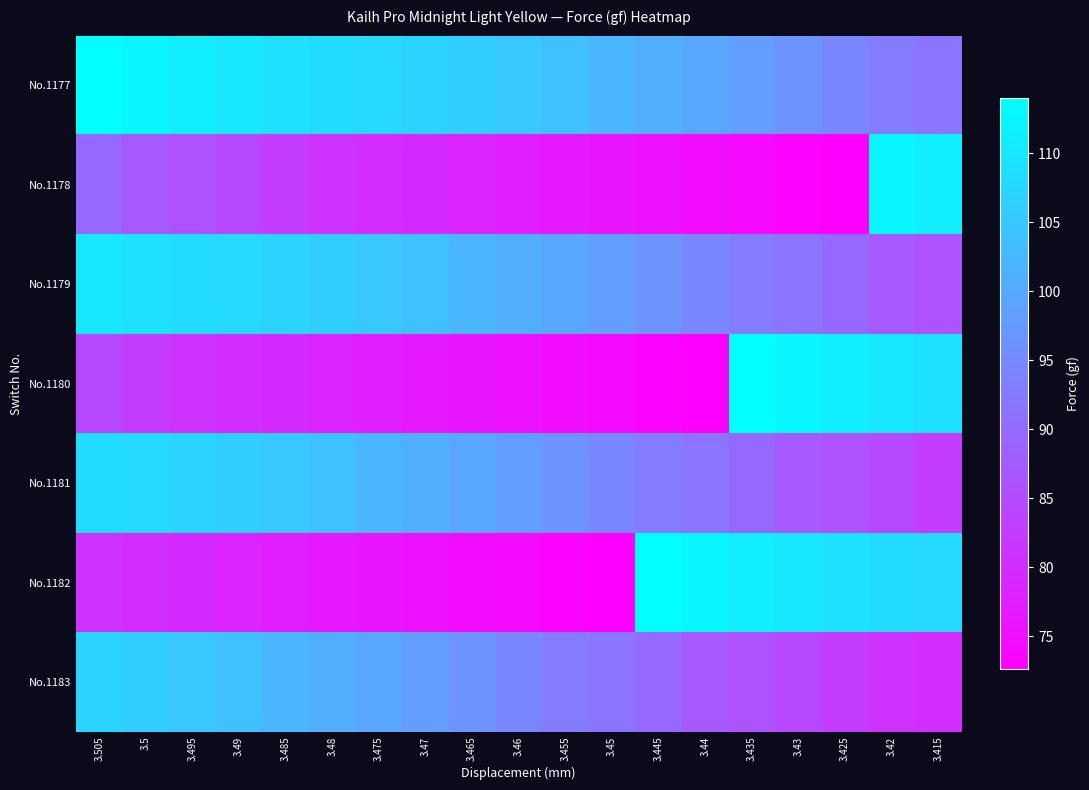

How many categories are shown in the chart?

19